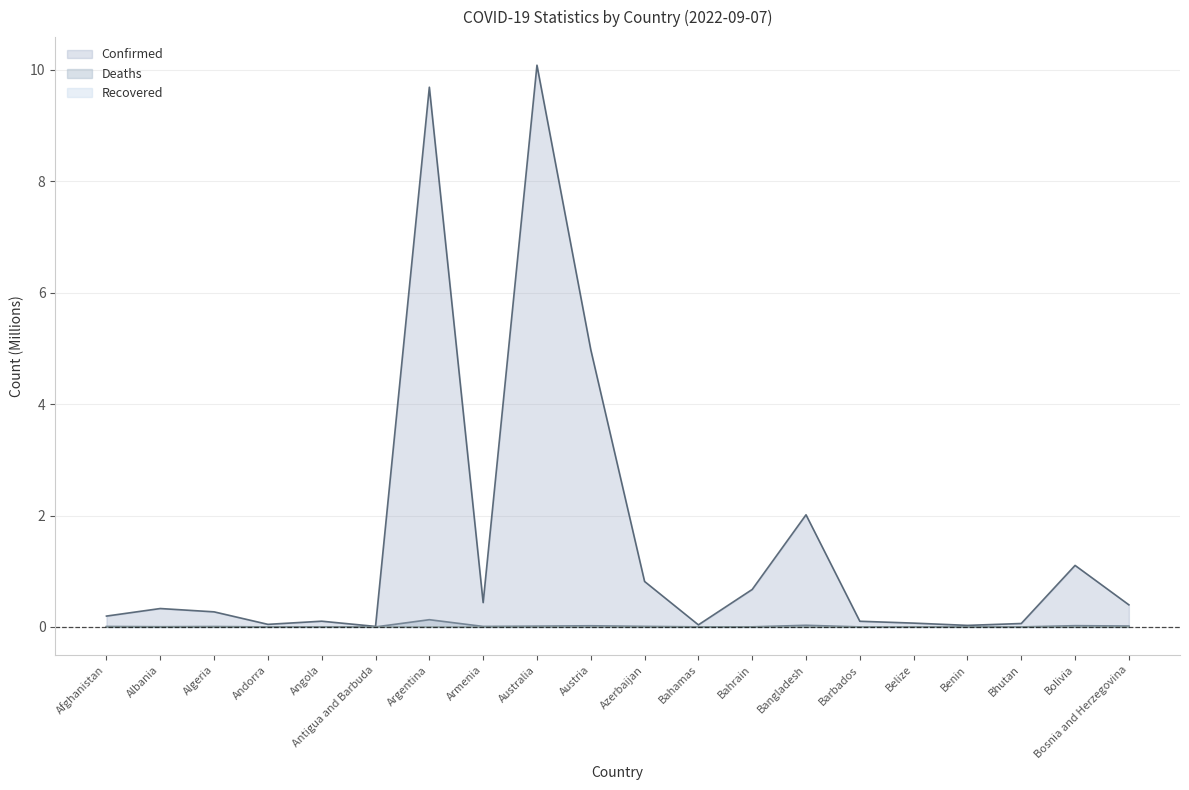

What is the label of the 16th point from the left?

Belize